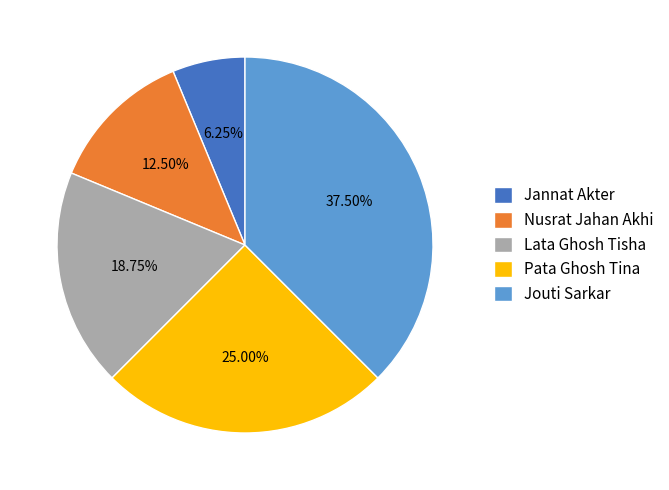

What is the ratio of the value at Jannat Akter to the value at Lata Ghosh Tisha?

0.3